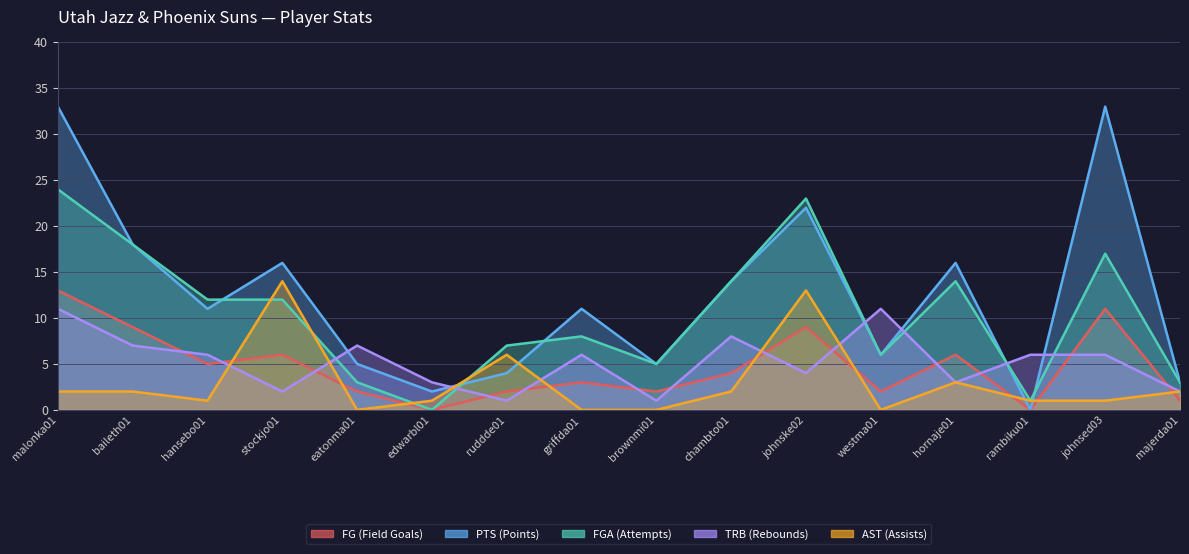

How many interior local peaks does the AST (Assists) series have?

4